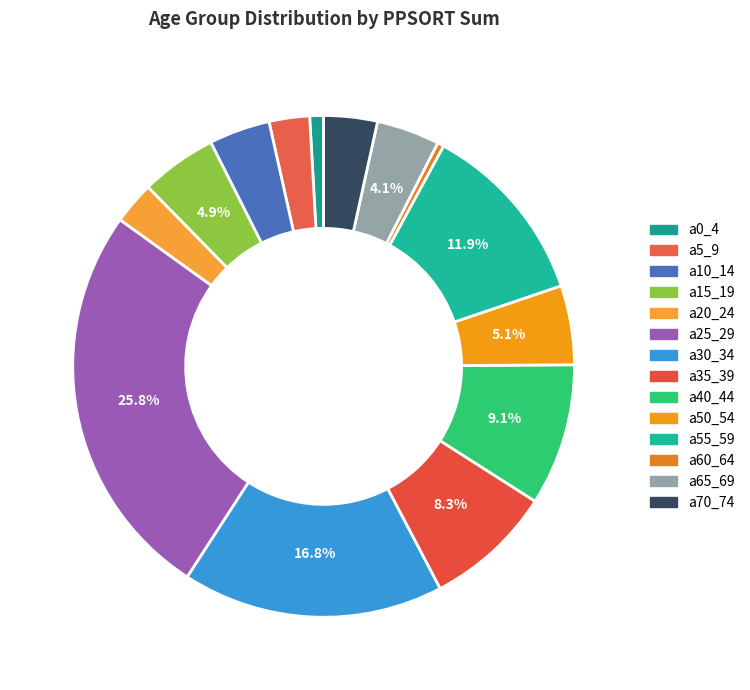

What is the ratio of the value at a40_44 to the value at a5_9?

3.5